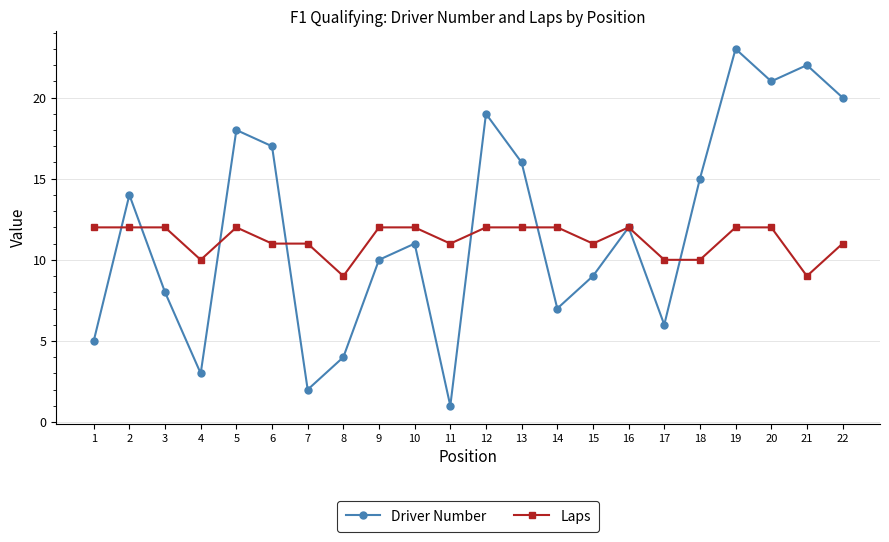

Which label corresponds to the largest value in the chart?

19